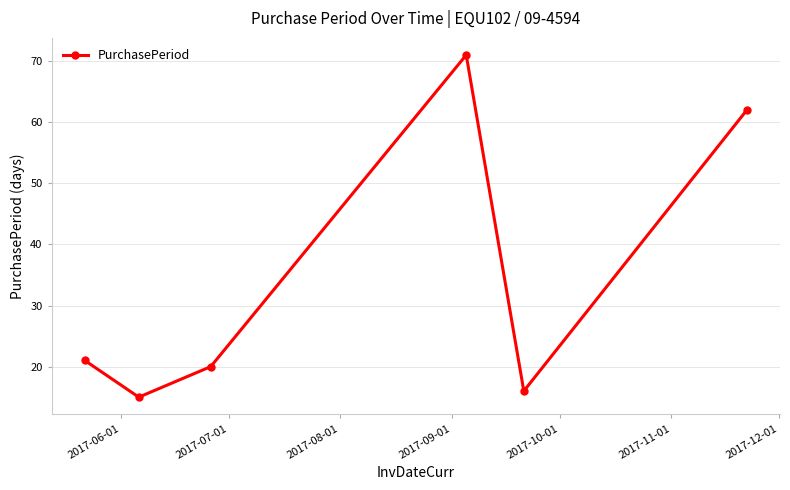

What is the smallest value displayed?

15